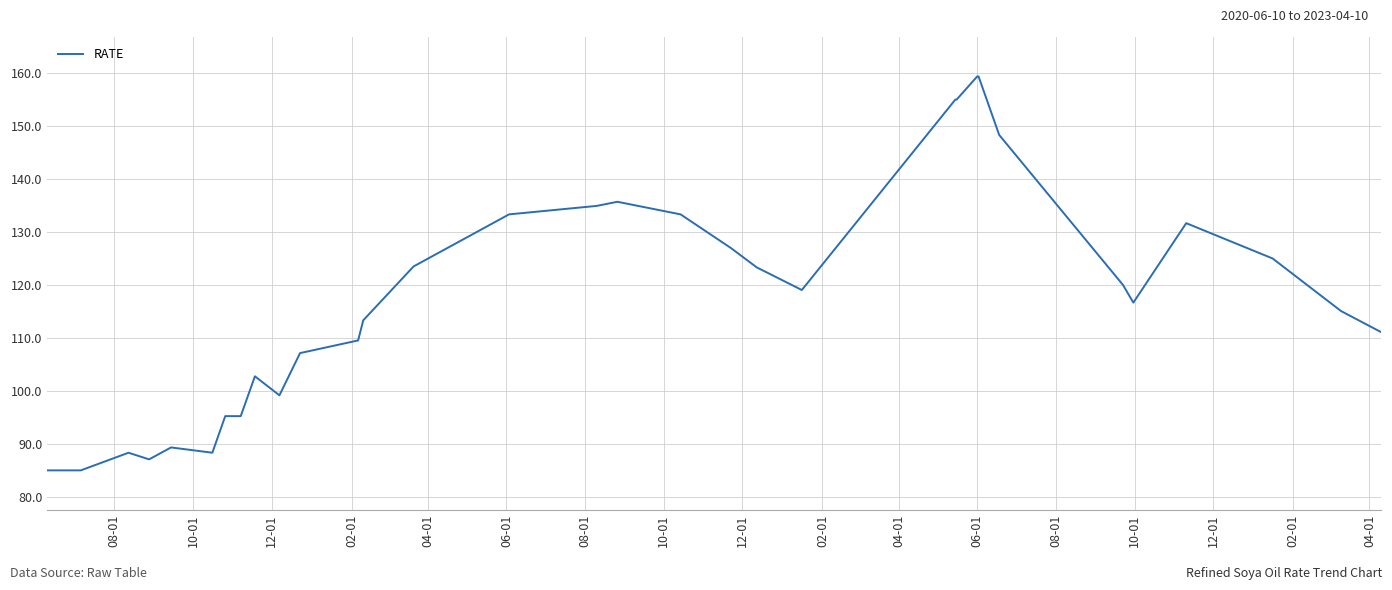

What is the greatest value displayed?

159.4